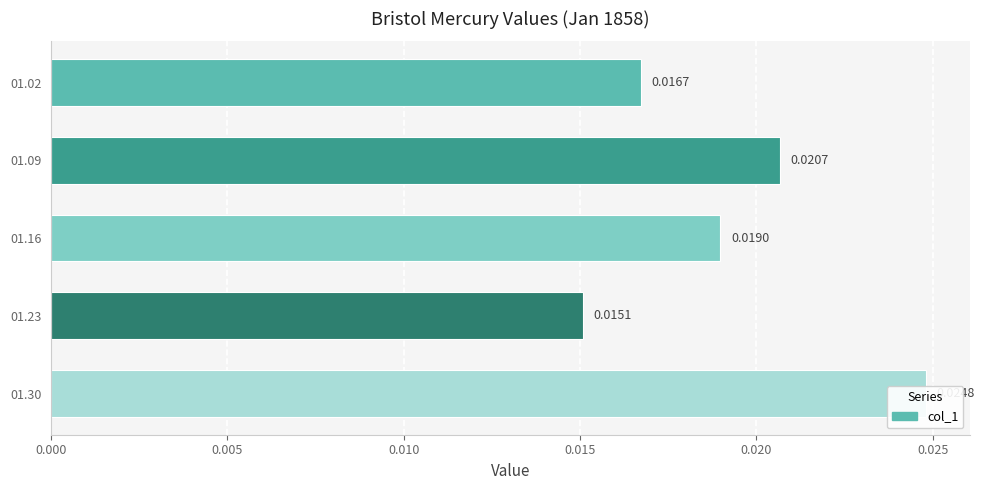

Is it true that the value at 01.16 is 0.0?

False